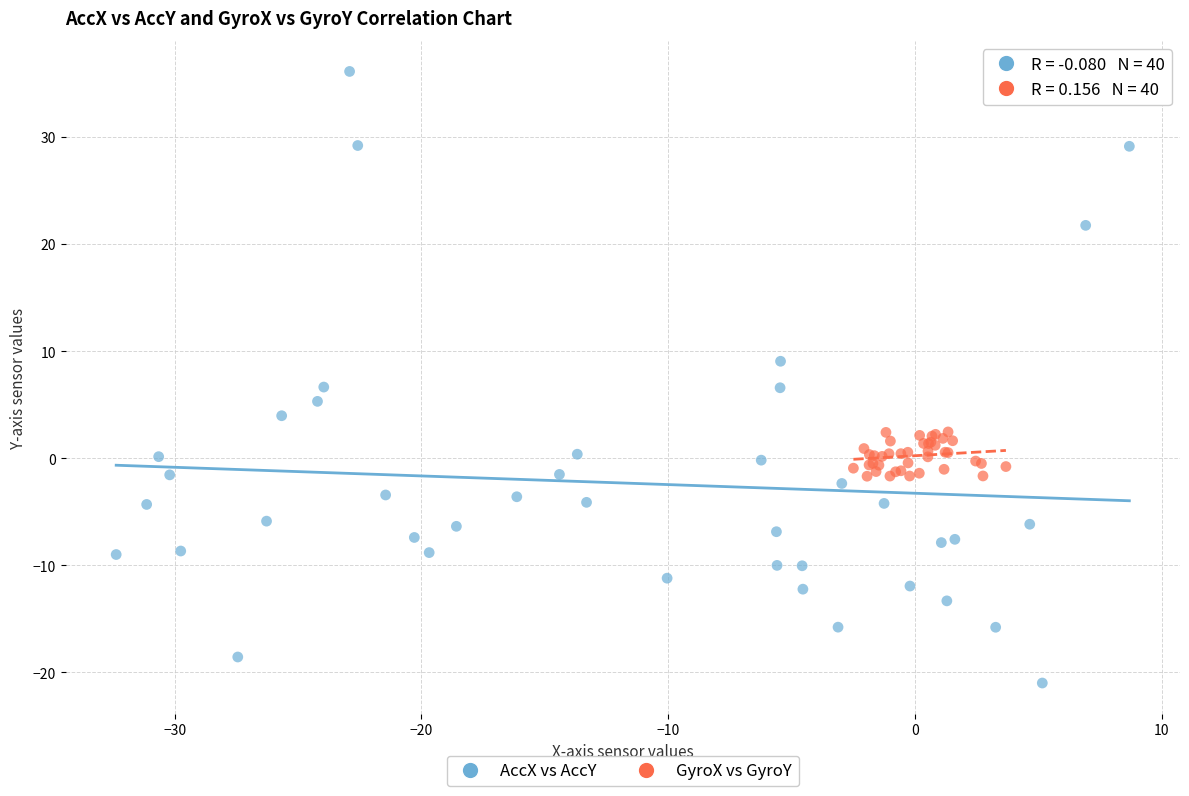

Which series contains the lowest Y value?

AccX vs AccY